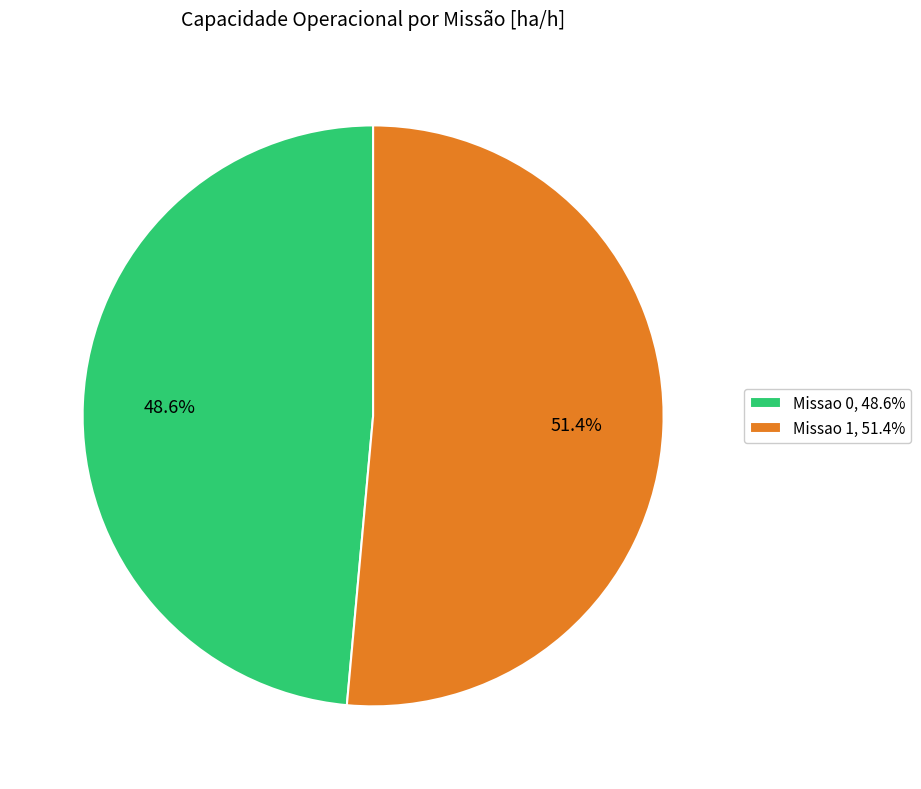

To the nearest percent, what is the average slice percentage?

50%